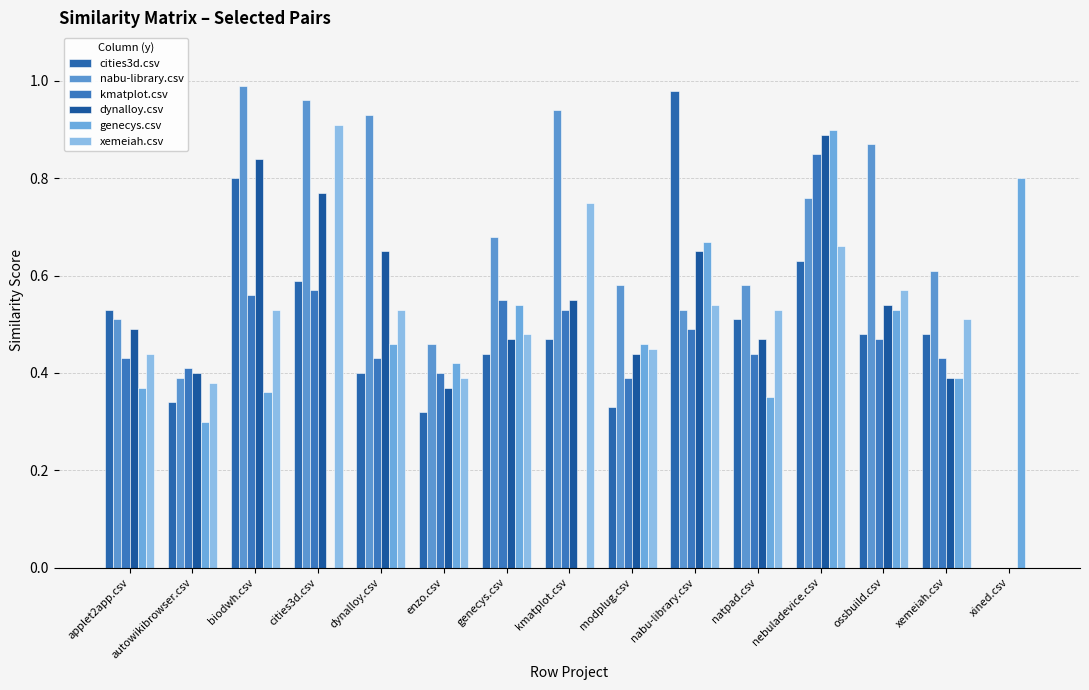

Rank the series by their maximum value, from lowest to highest.

kmatplot.csv, dynalloy.csv, genecys.csv, xemeiah.csv, cities3d.csv, nabu-library.csv